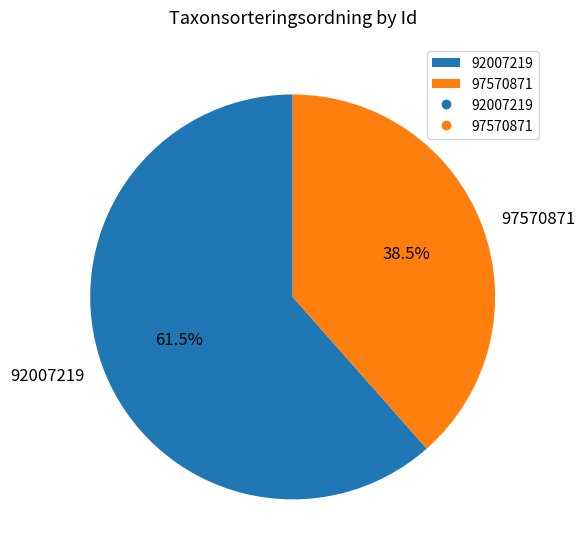

Does any single category account for the majority?

Yes